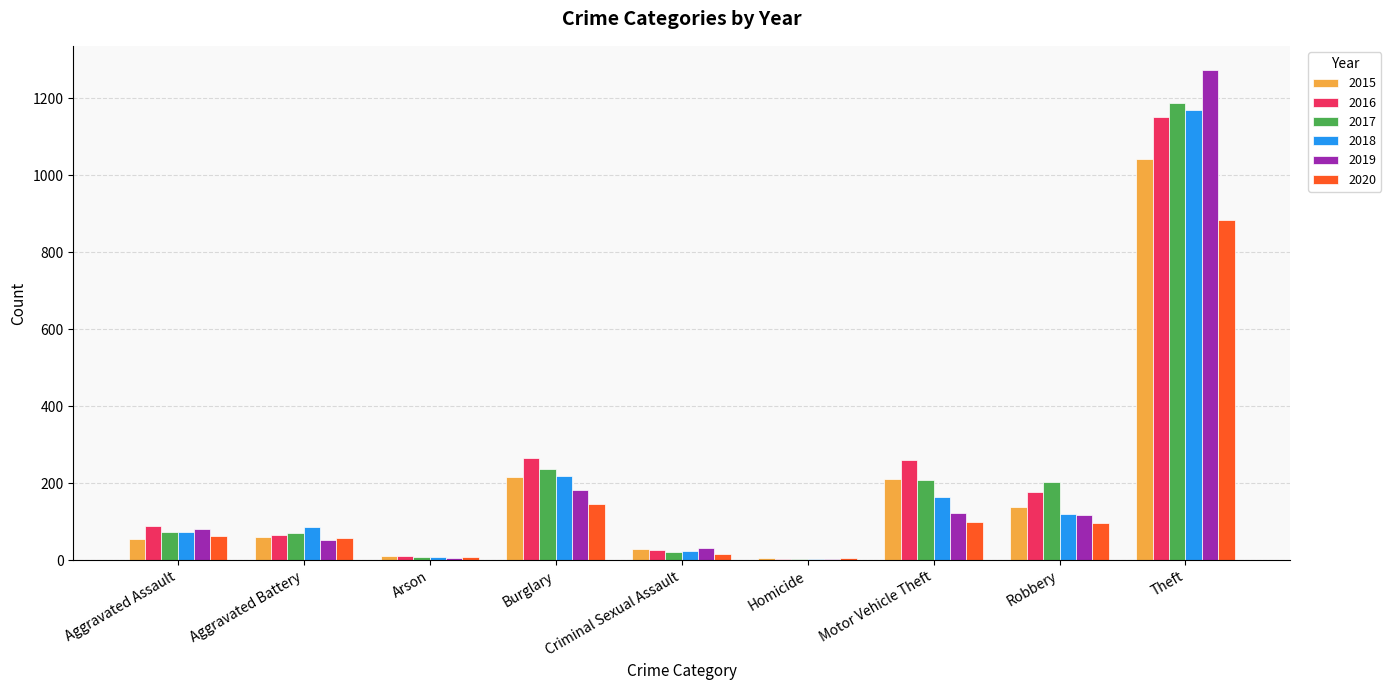

Which category has the highest value across all series?

Theft